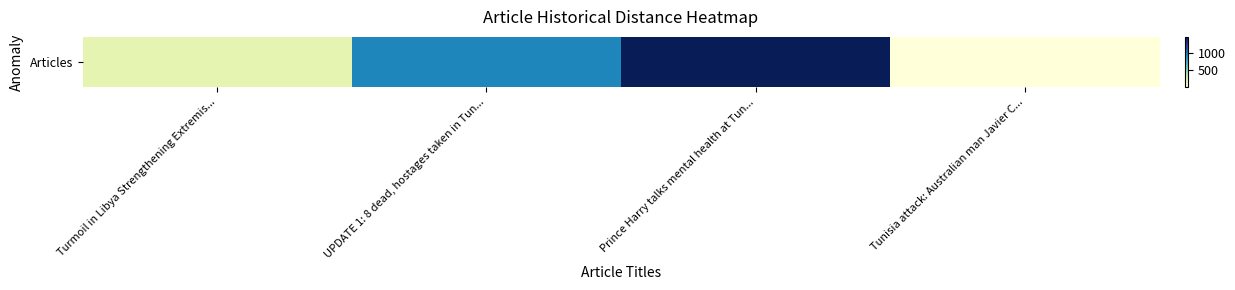

Where is the data nearest to the value 724?

UPDATE 1: 8 dead, hostages taken in Tun...